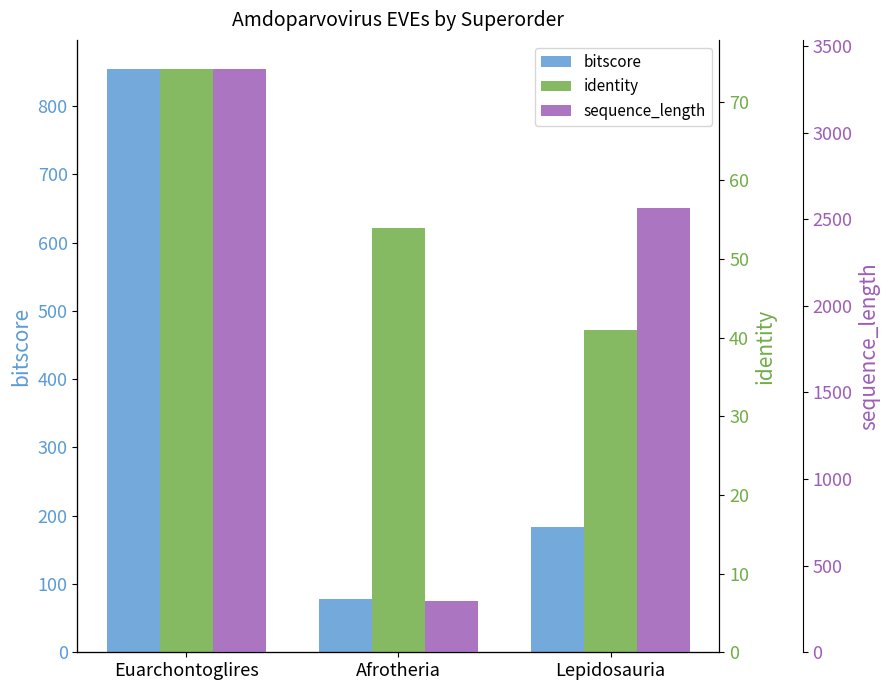

What is the label of the 1st bar from the left?

Euarchontoglires